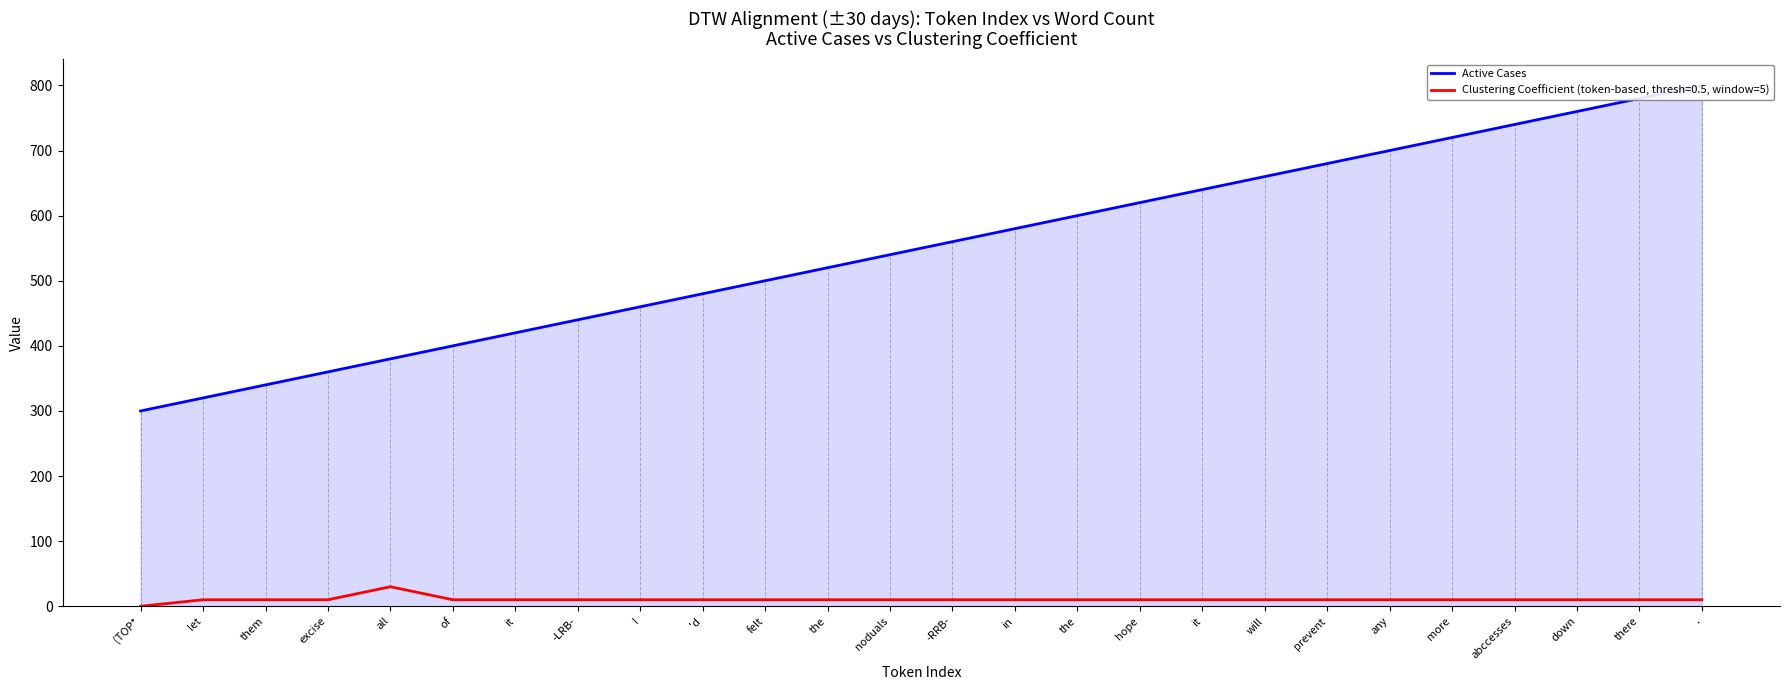

What is the minimum value shown in the chart?

300